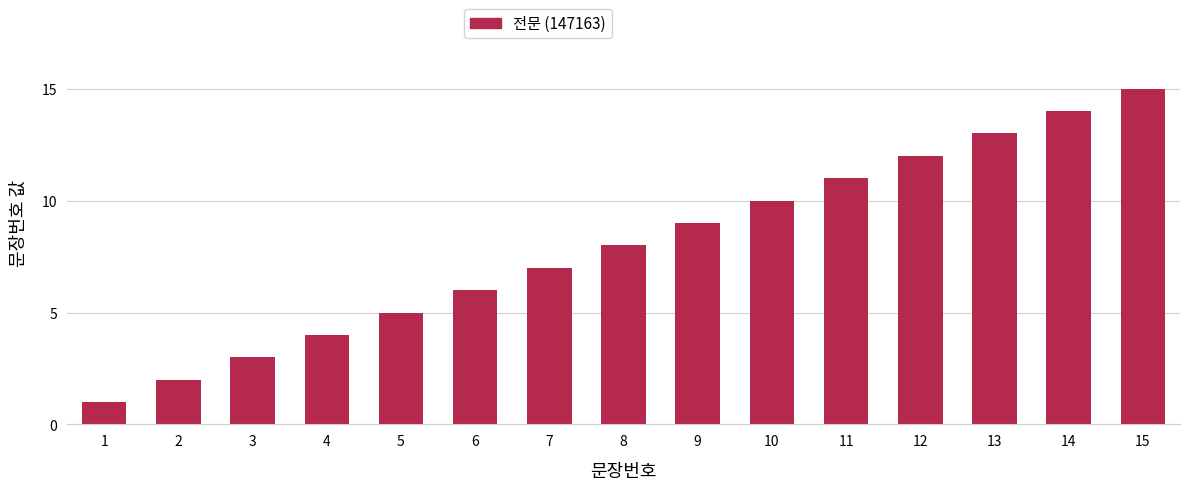

The value at 10 is 10. True or false?

True